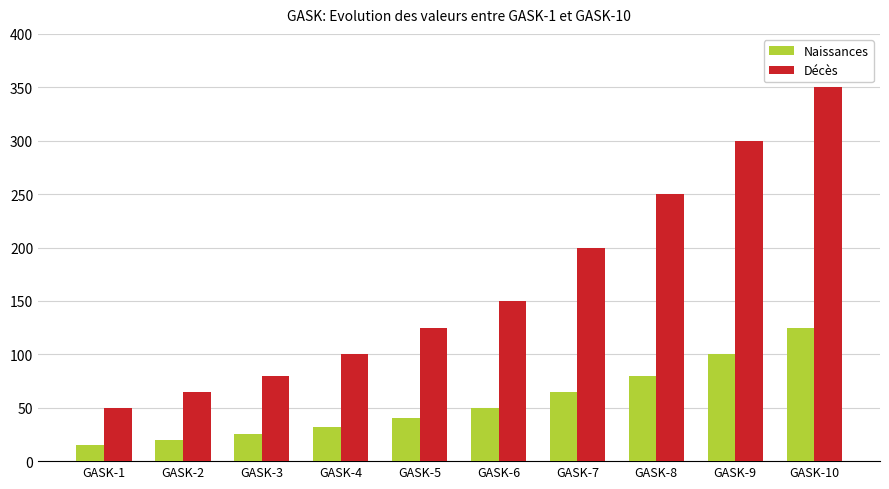

Which label corresponds to the largest value in the chart?

GASK-10